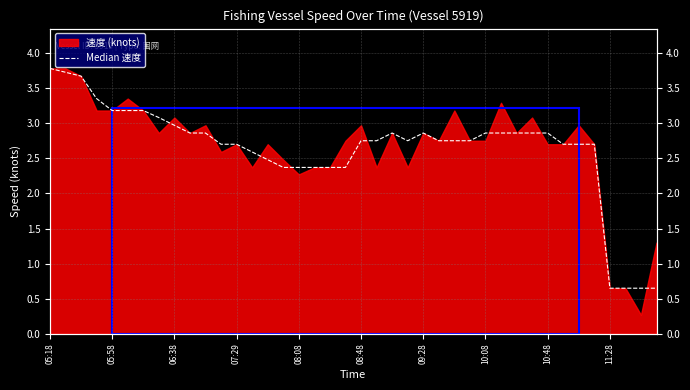

What is the difference between the values at 18 and 29?

0.5